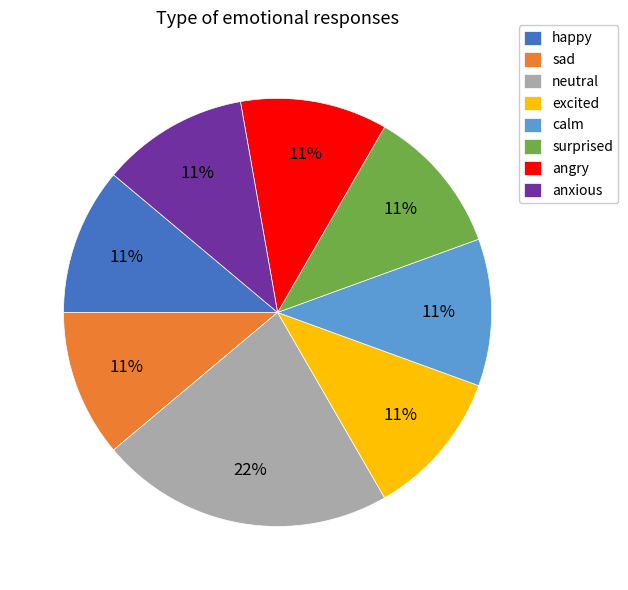

Approximately how many times larger is the value at neutral compared to happy?

2.0